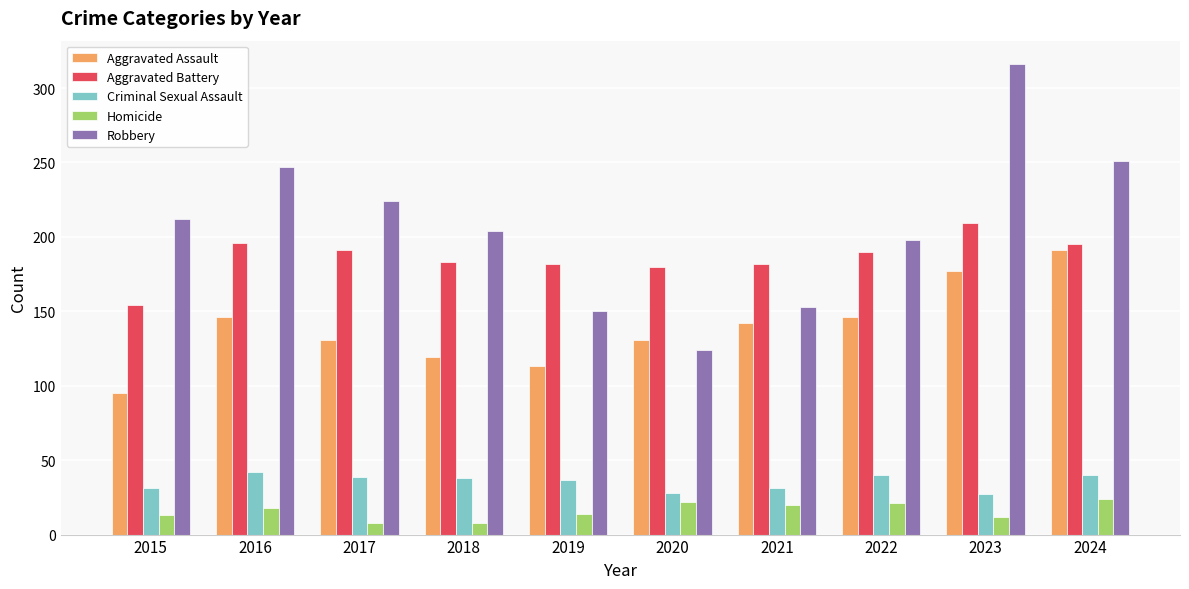

What is the difference between the highest and lowest values at 2017?

216